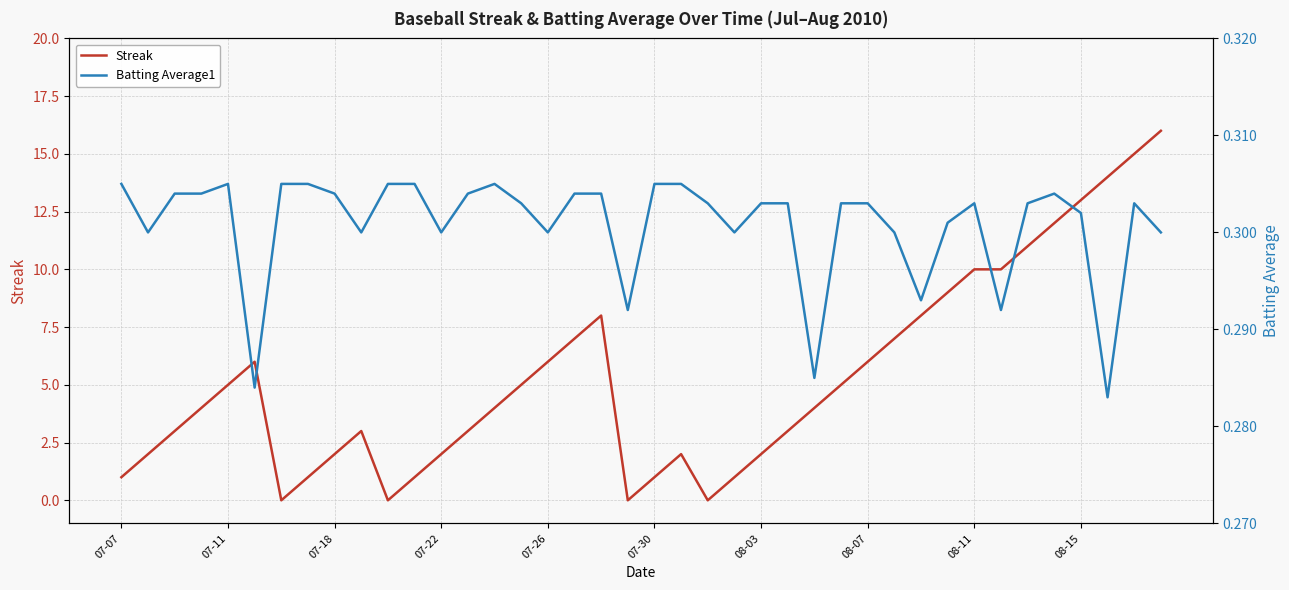

The Streak series shows 2 at 08-07. True or false?

False